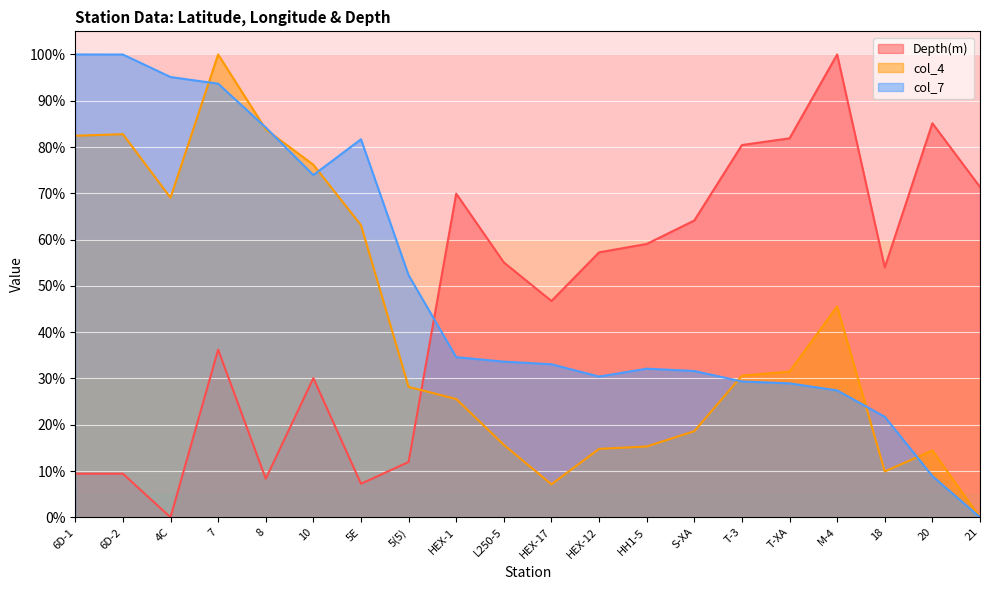

Which series has the largest range (max minus min)?

Depth(m)